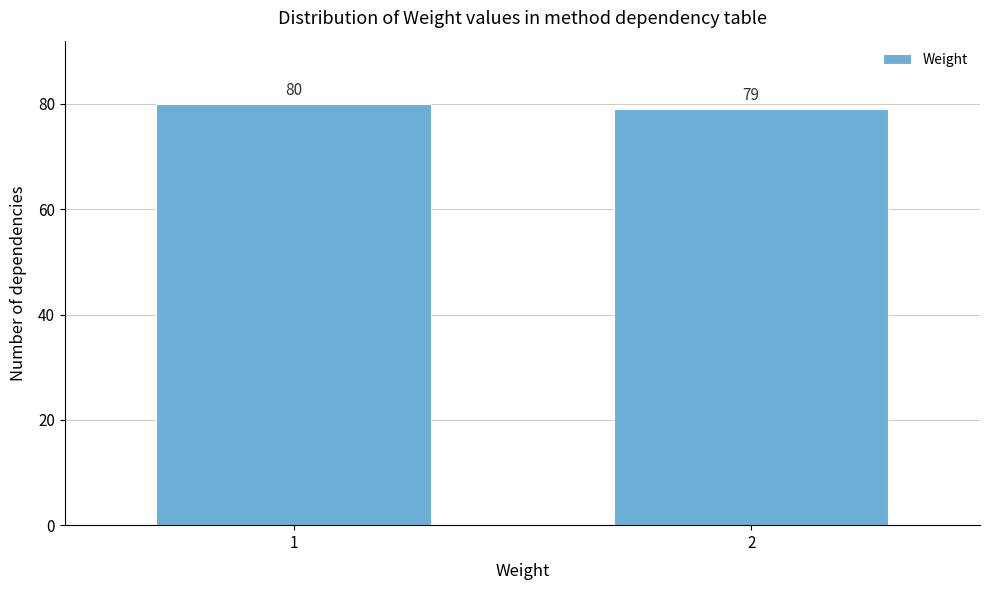

Reading left to right, list all the values displayed in this chart.

80	79